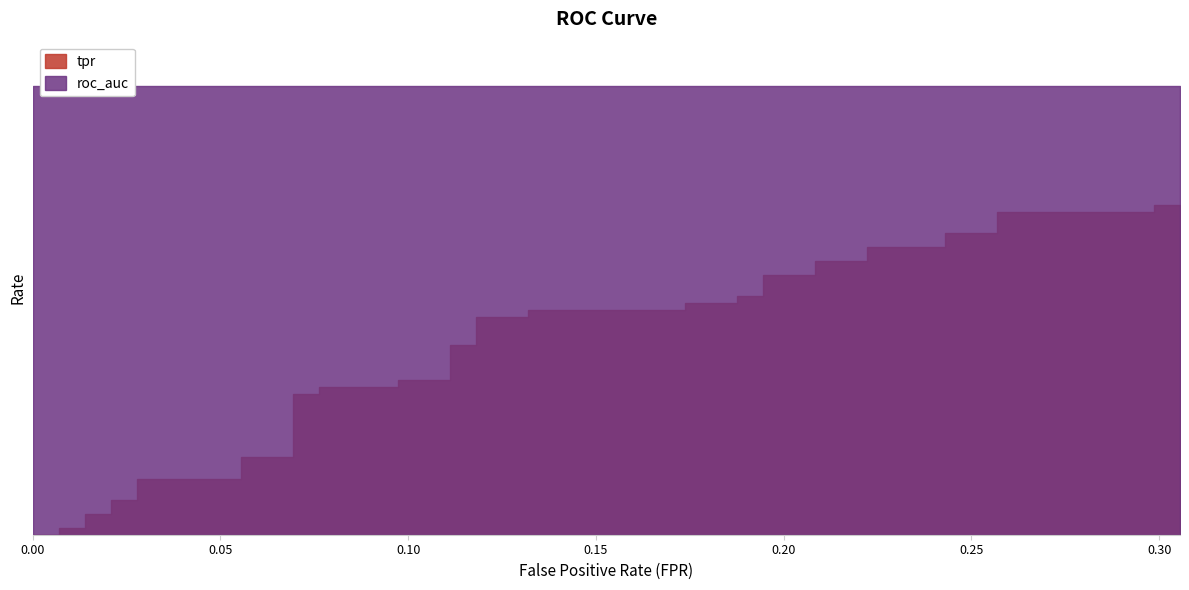

Is it true that roc_auc equals 0.7 at 12?

True